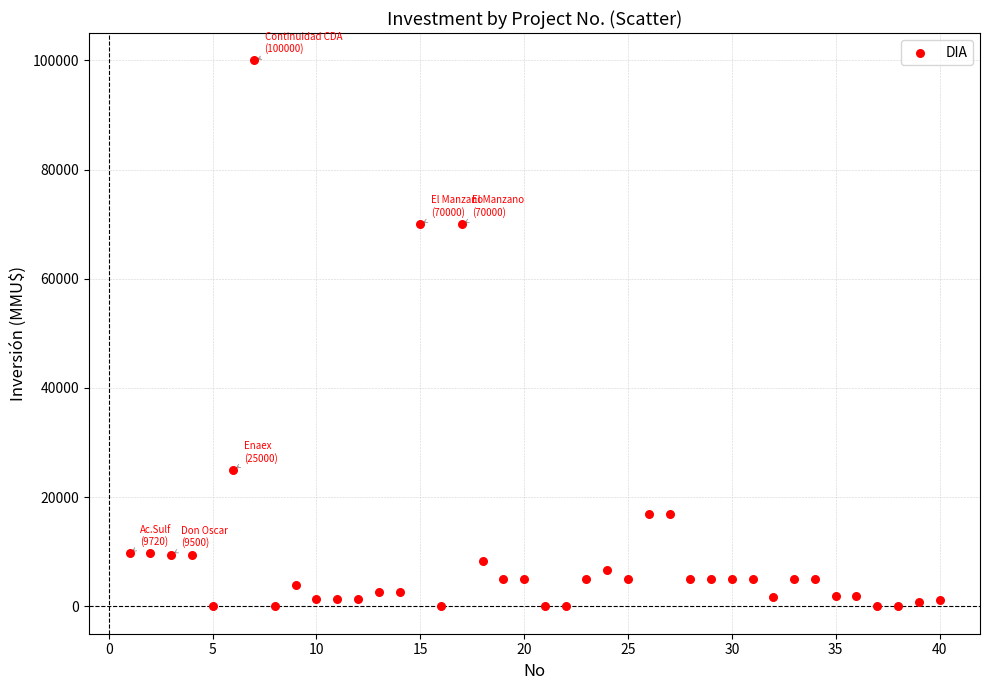

What is the range of Y values (max minus min)?

100000